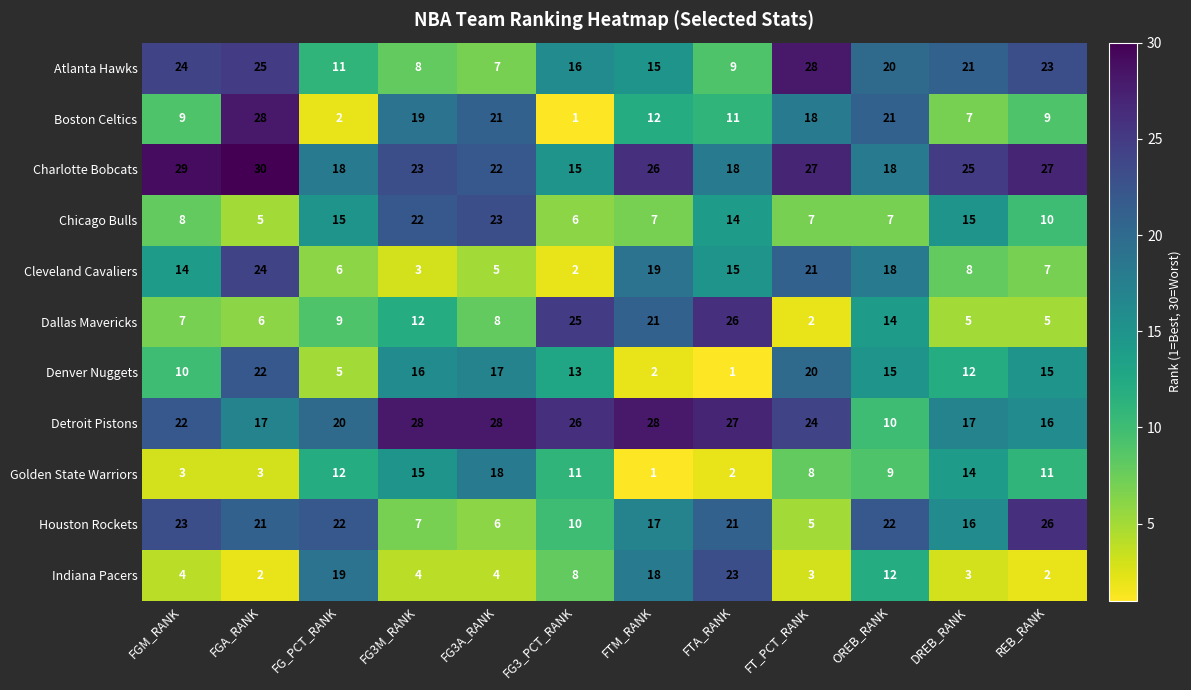

Which series has the largest range (max minus min)?

Boston Celtics